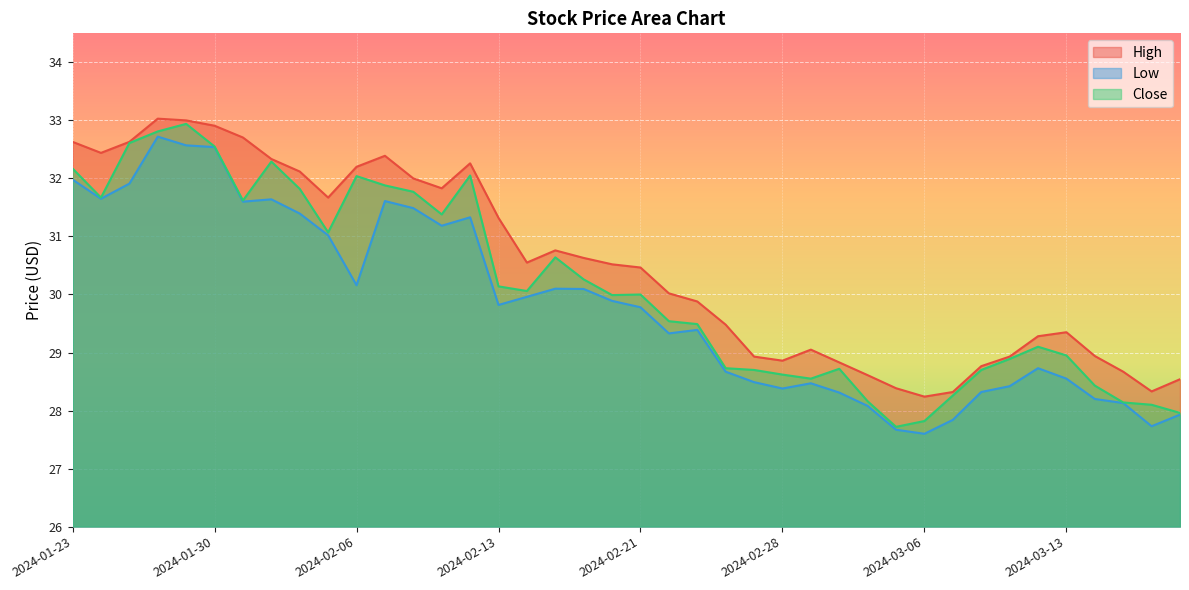

Where is the first local minimum for Close?

2024-01-24